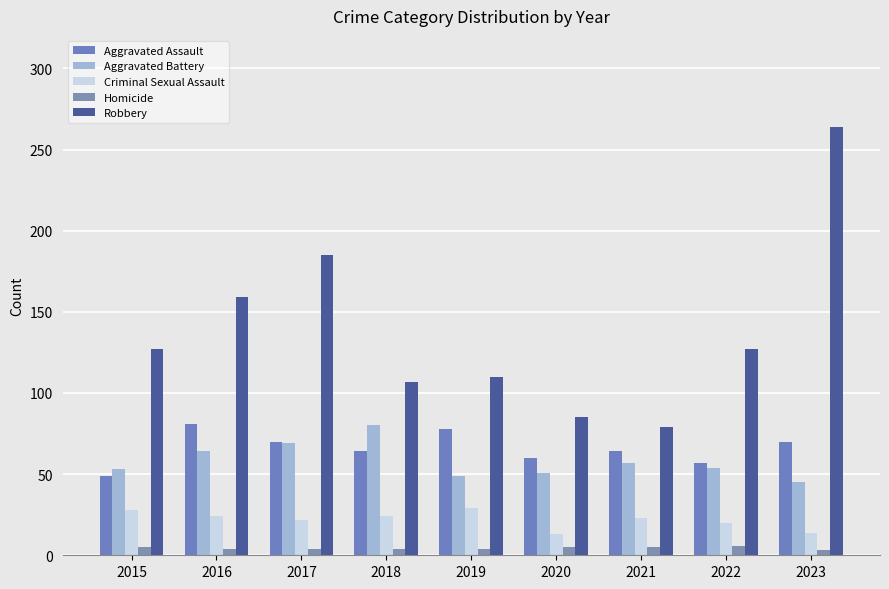

What is the average value of the Aggravated Battery series?

58